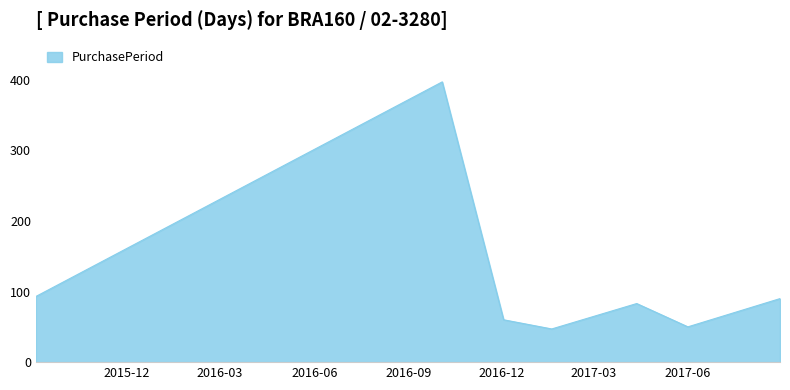

What is the average value?

117